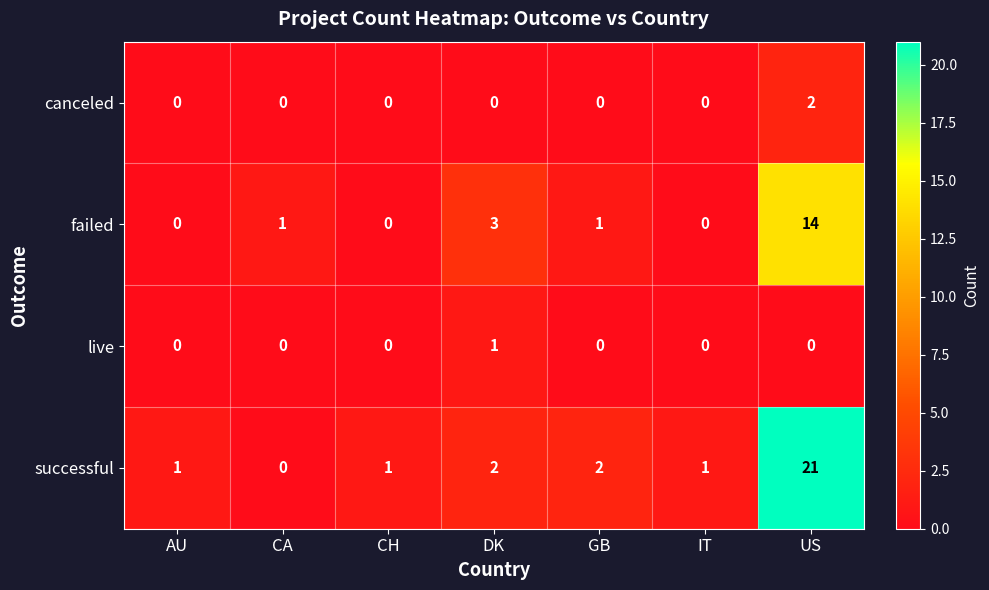

Is it true that failed equals 3 at DK?

True